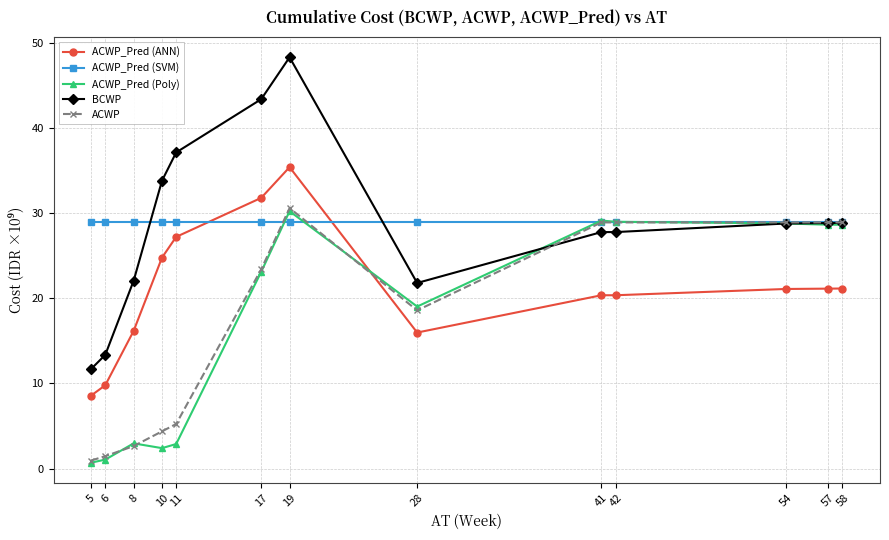

How many data points does each series have?

13